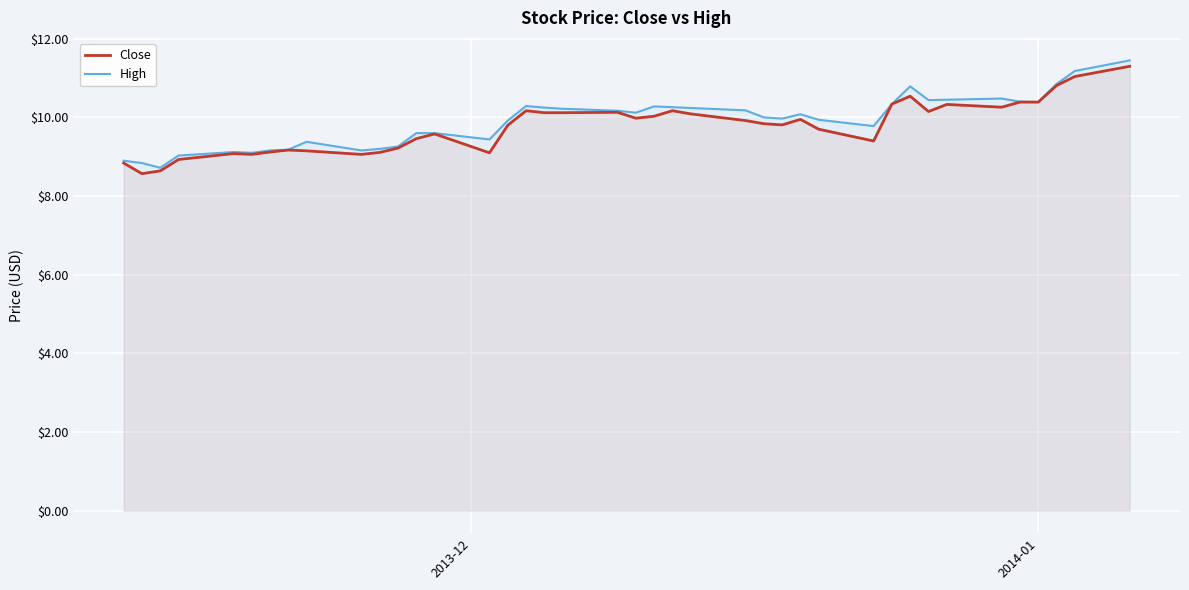

What is the difference between the maximum and minimum values in the Close series?

2.7